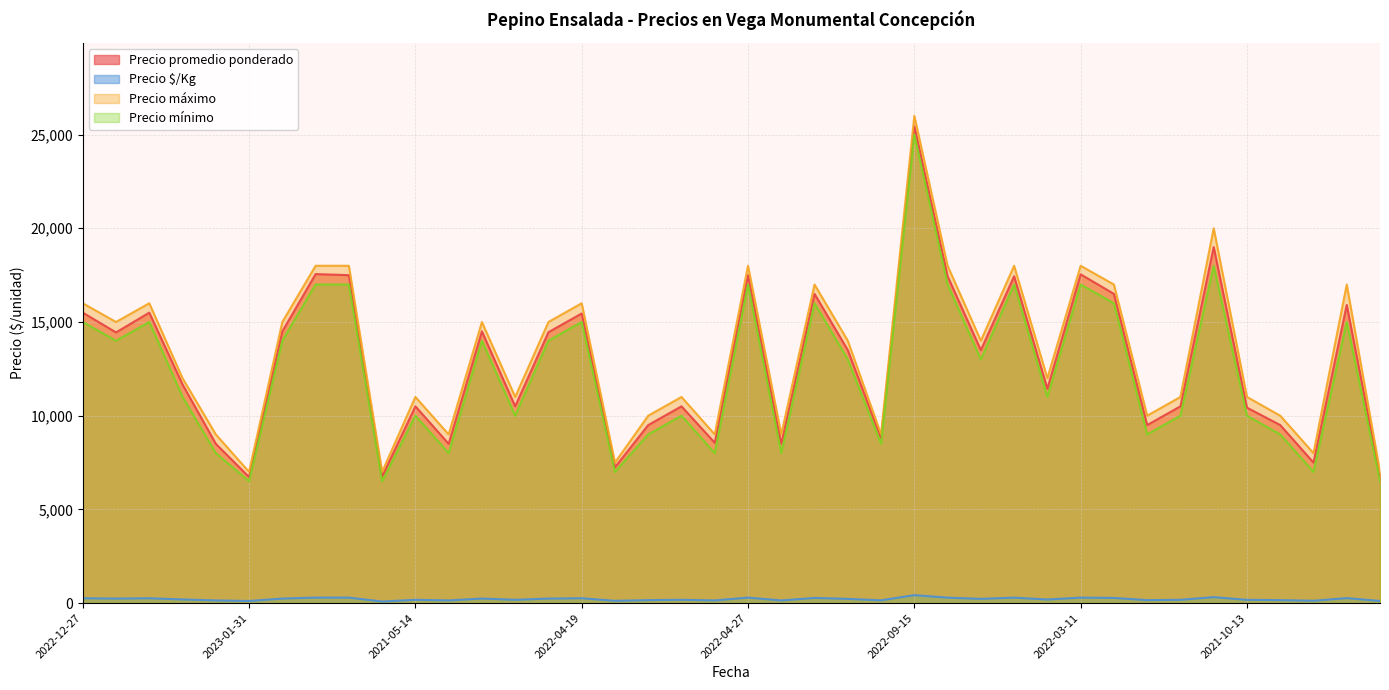

Does the chart display data point markers on the line(s)?

No